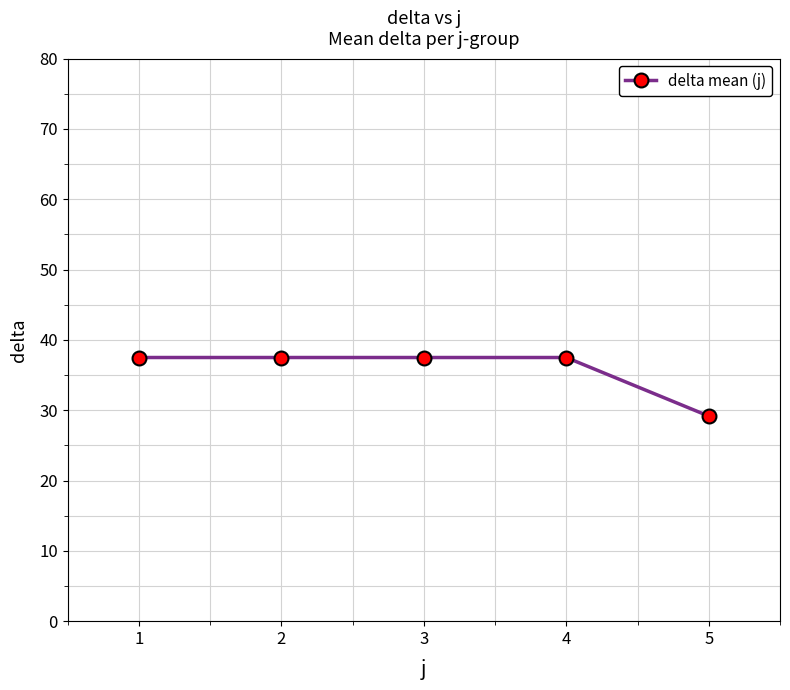

The chart shows a value of 37.5 at 4. True or false?

True